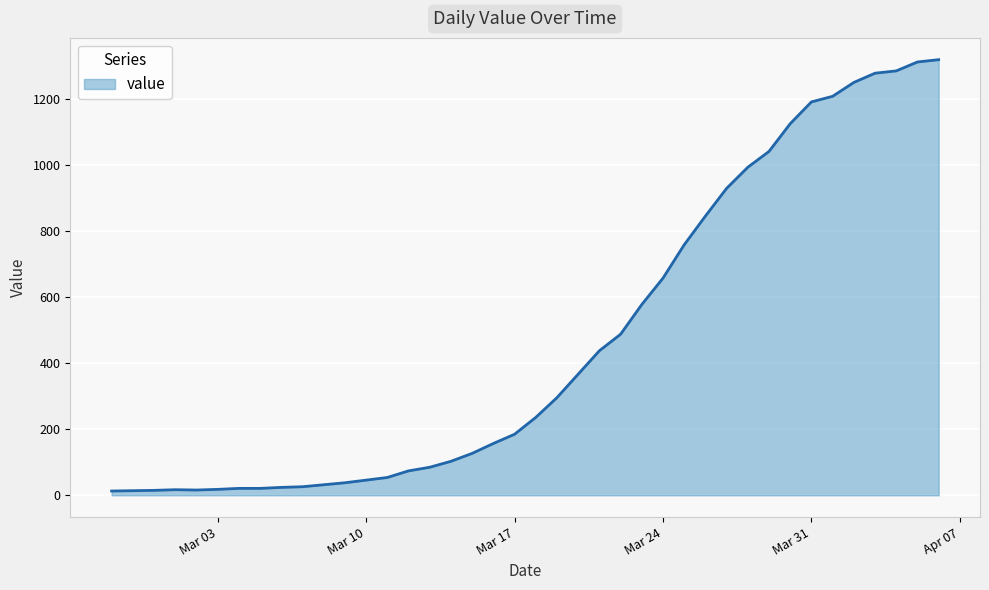

What is the maximum value shown in the chart?

1320